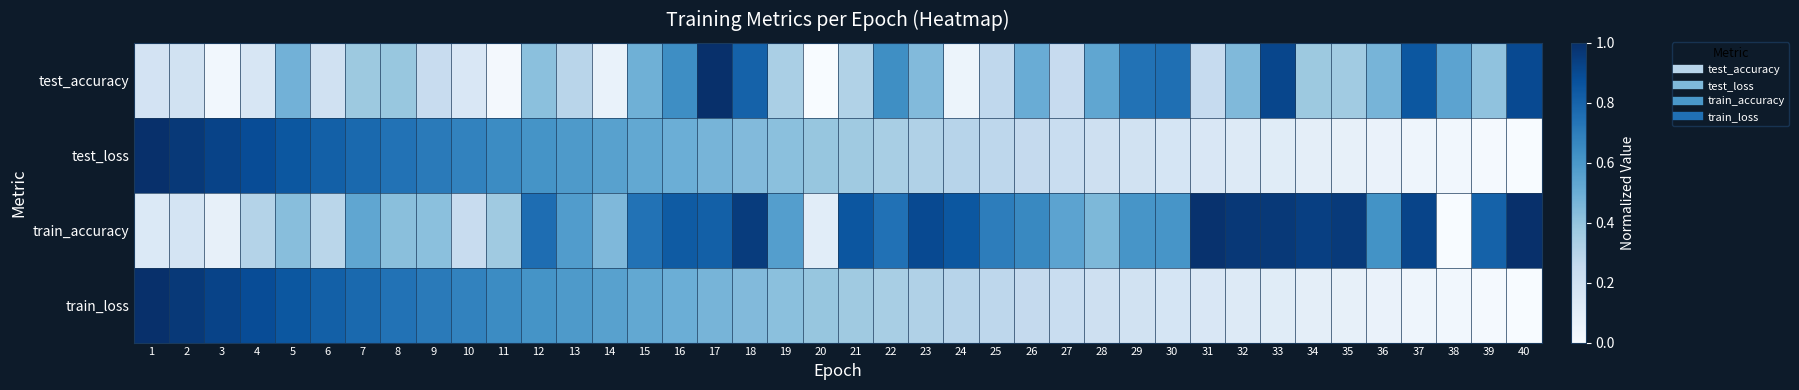

Which series has the largest total across all categories?

train_accuracy